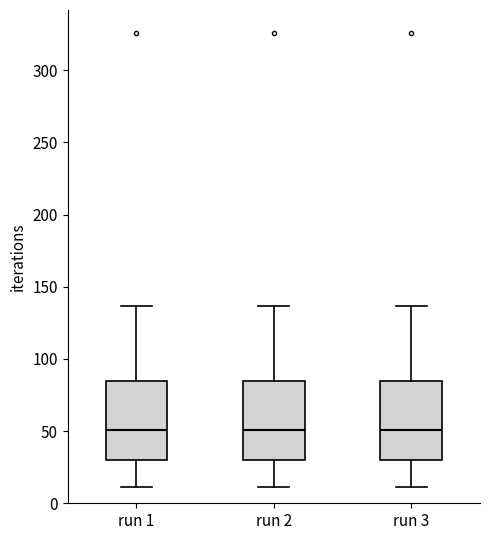

Reading left to right, transcribe this box plot: for each box, give where its median line is, the range the box spans, and where its two whiskers end, as read against the y-axis. The values are not printed on the chart, so give them approximately, as read against the axis.

run 1: median 50, box 30 to 85, whiskers 10 to 135
run 2: median 50, box 30 to 85, whiskers 10 to 135
run 3: median 50, box 30 to 85, whiskers 10 to 135